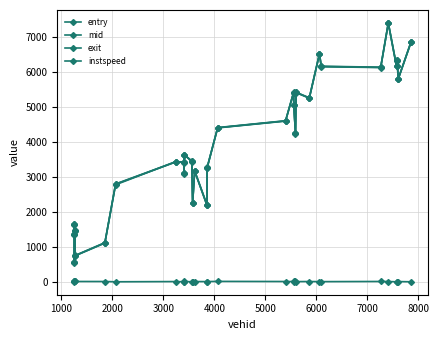

What is the sum of all entry values?

123215.2